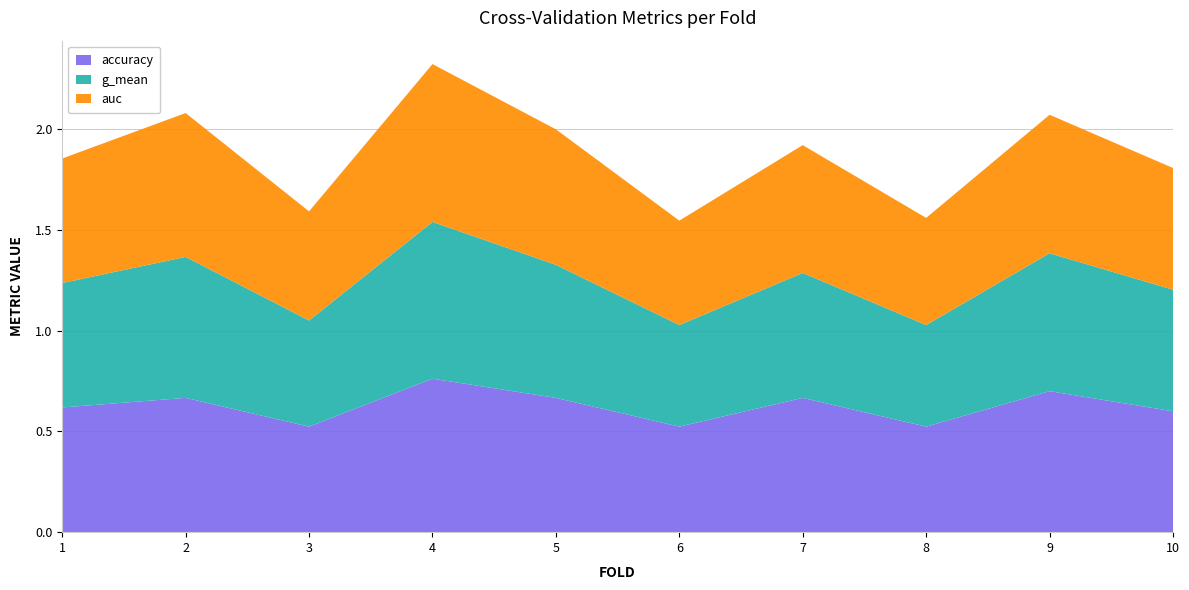

Reading left to right, list all the values displayed in this chart.

accuracy: 0.6	0.7	0.5	0.8	0.7	0.5	0.7	0.5	0.7	0.6
g_mean: 0.6	0.7	0.5	0.8	0.7	0.5	0.6	0.5	0.7	0.6
auc: 0.6	0.7	0.5	0.8	0.7	0.5	0.6	0.5	0.7	0.6